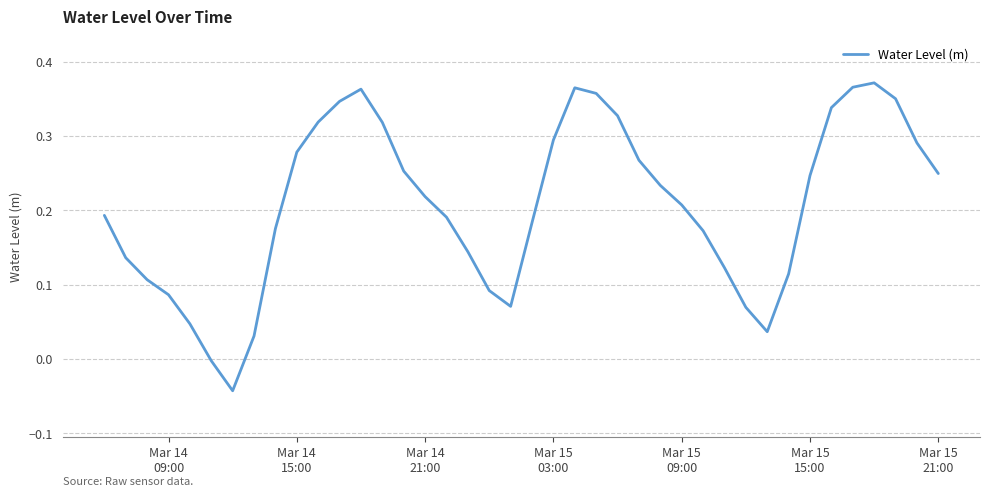

Does the chart have visible grid lines?

Yes